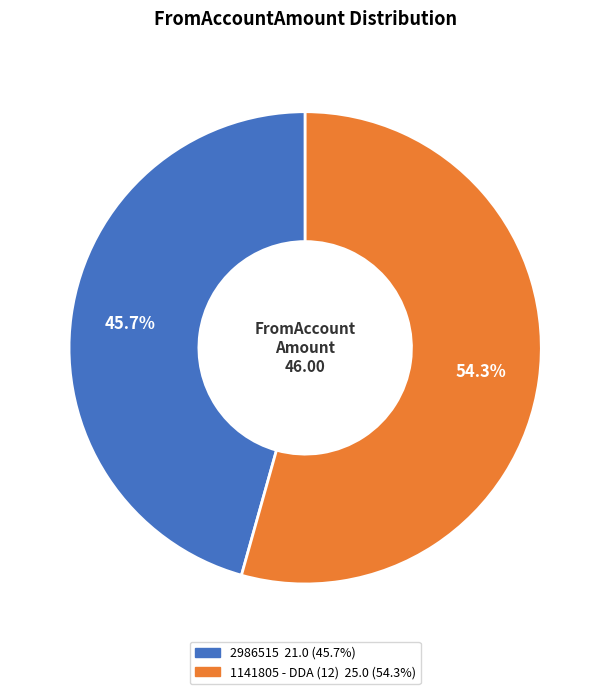

Rank the categories by value from lowest to highest.

2986515, 1141805 - DDA (12)